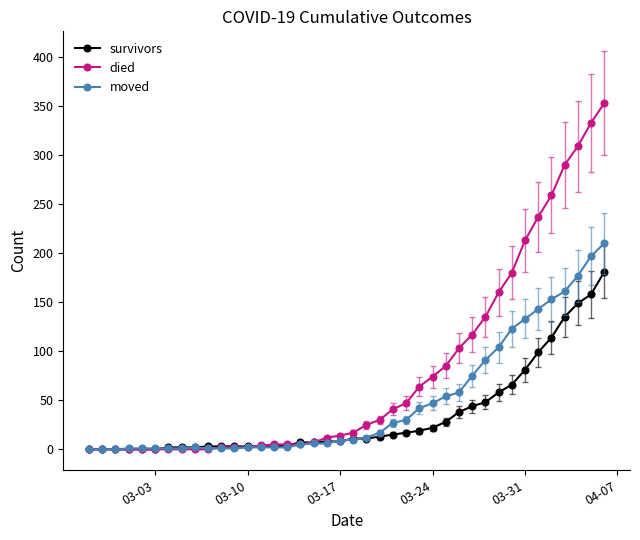

Which series has the largest total across all categories?

died